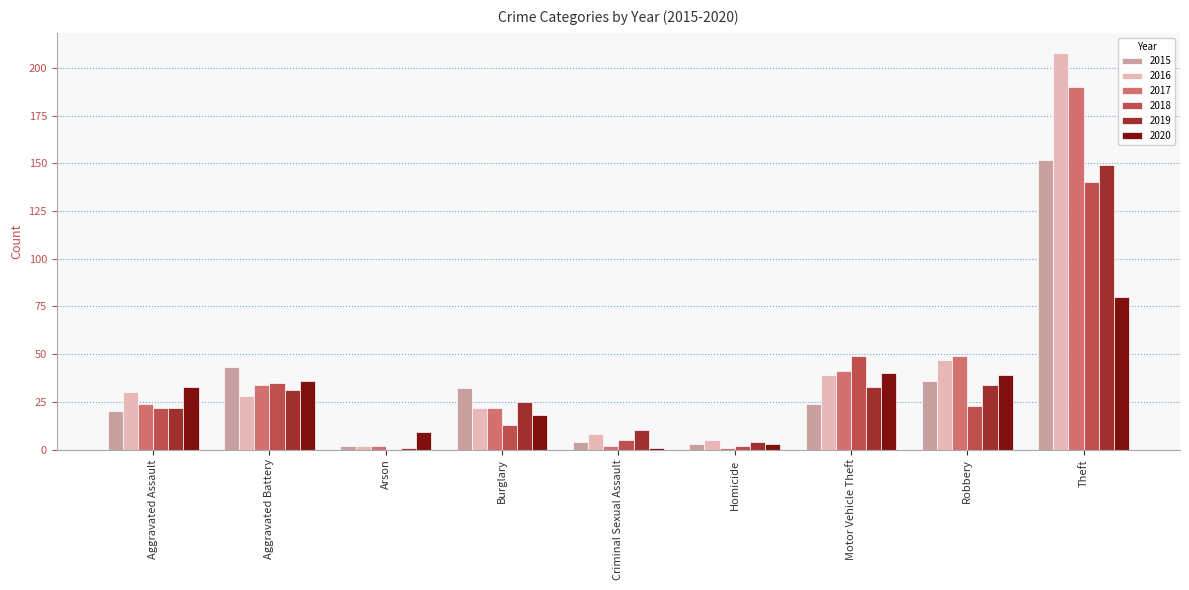

What is the sum of all 2020 values?

259